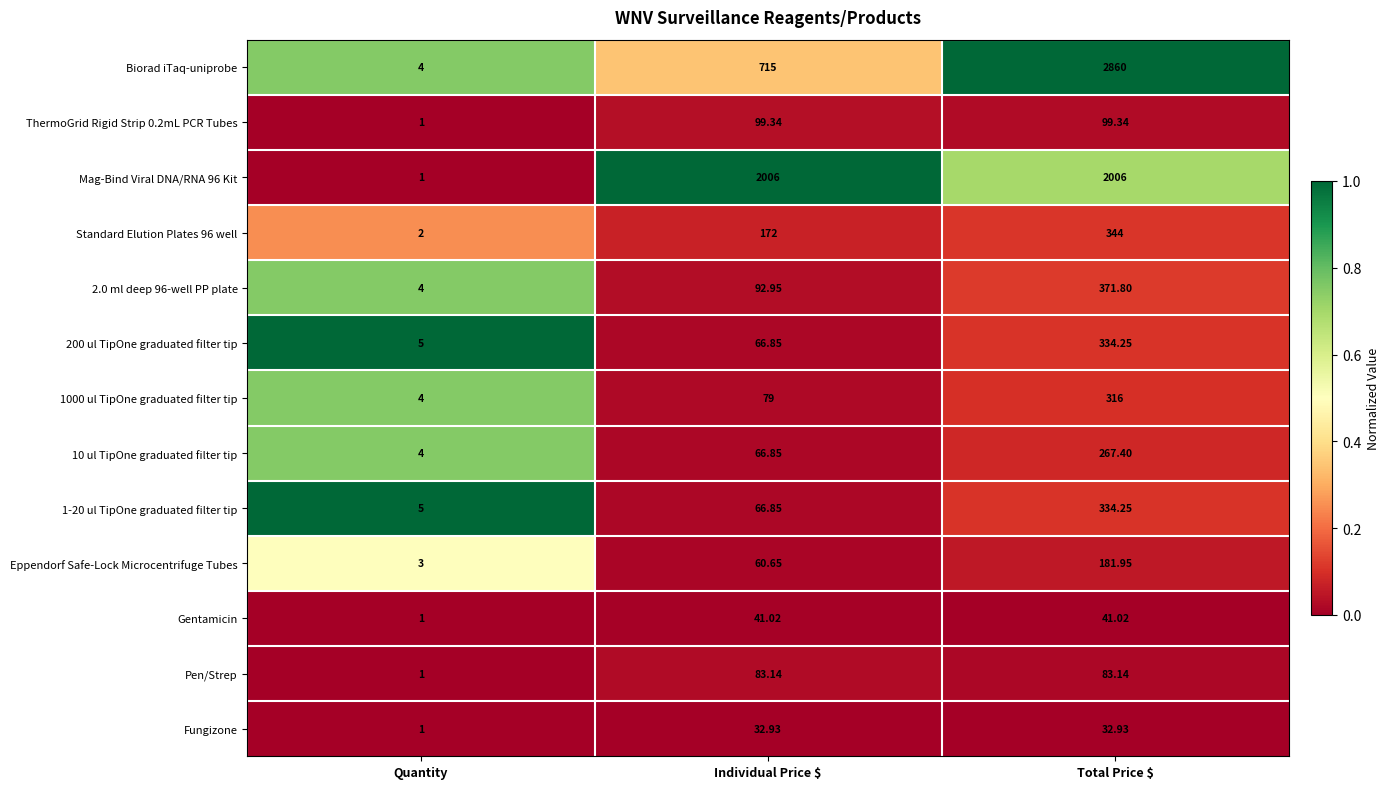

Which label corresponds to the largest value in the chart?

Total Price $